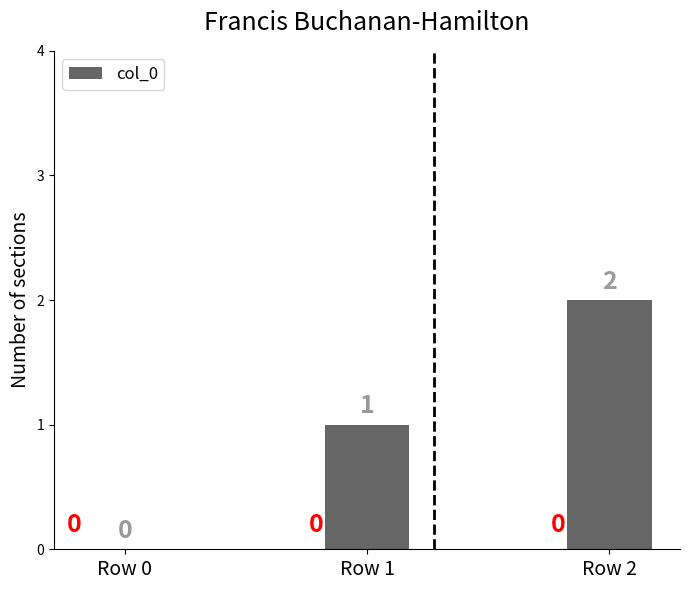

At which label is the value closest to 1?

Row 1